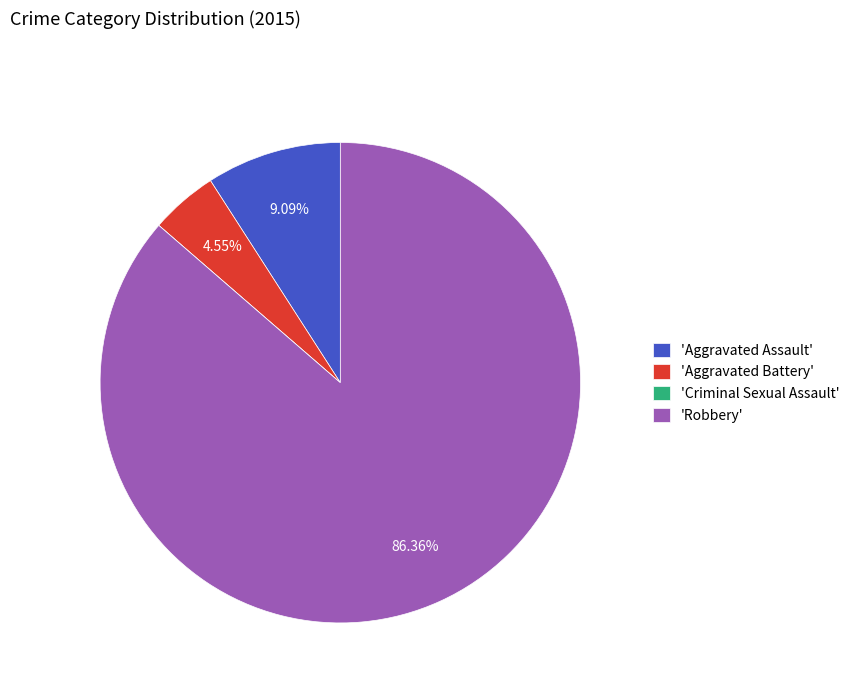

Which category has the biggest portion of the pie?

'Robbery'